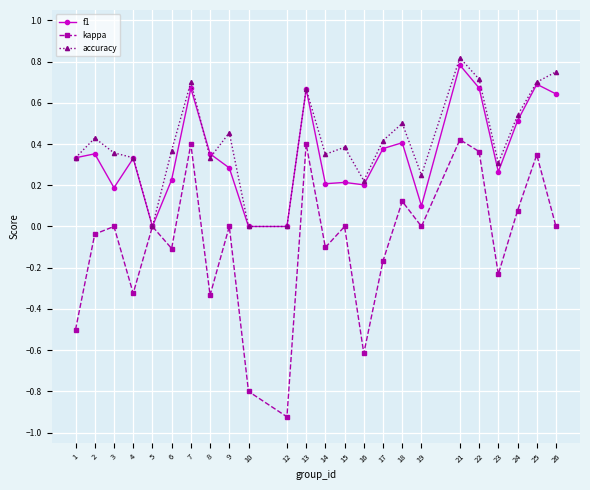

The value of f1 at 15 is 0.0. True or false?

False